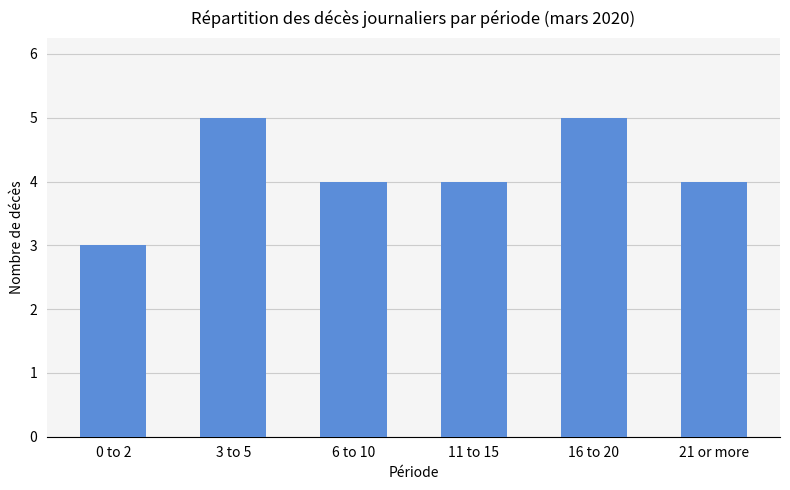

The chart shows a value of 5 at 3 to 5. True or false?

True